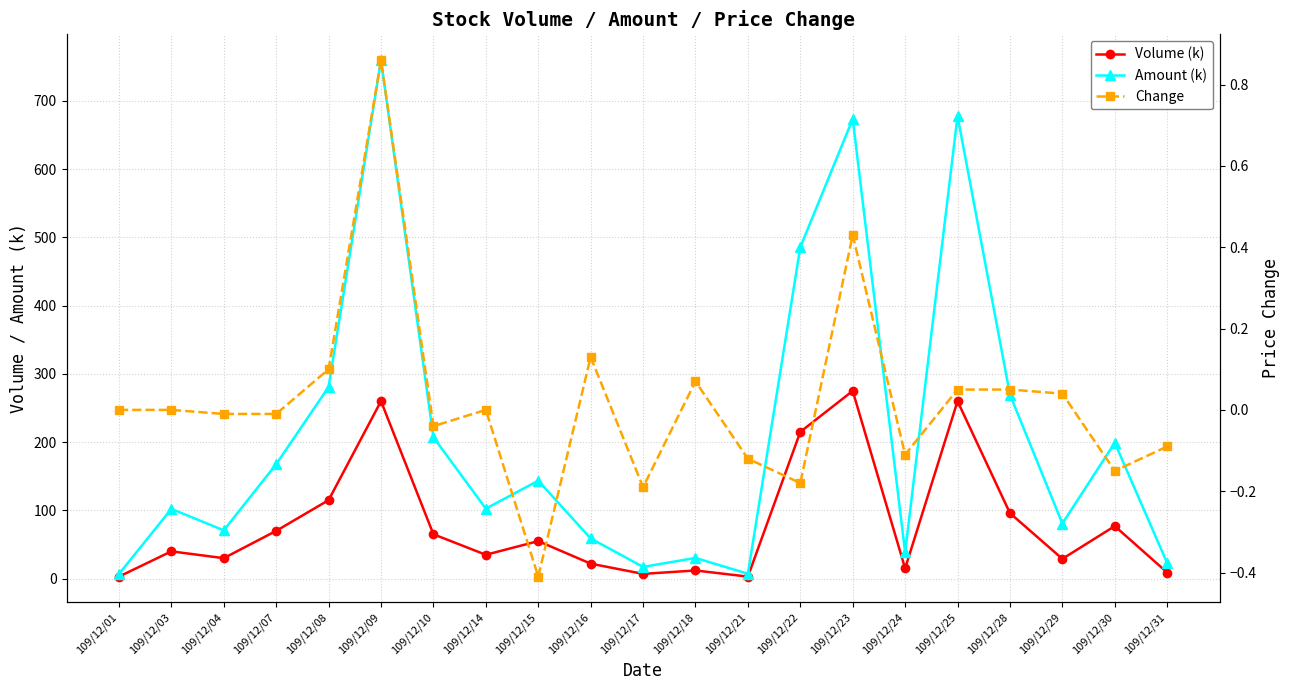

Reading left to right, list all the values displayed in this chart.

Volume (k): 109/12/01=3.0	109/12/03=40.0	109/12/04=30.0	109/12/07=70.0	109/12/08=115.0	109/12/09=260.0	109/12/10=65.0	109/12/14=35.0	109/12/15=55.0	109/12/16=22.0	109/12/17=7.0	109/12/18=12.0	109/12/21=3.0	109/12/22=215.0	109/12/23=275.0	109/12/24=15.0	109/12/25=260.0	109/12/28=96.0	109/12/29=29.0	109/12/30=77.0	109/12/31=9.0
Amount (k): 109/12/01=6.8	109/12/03=102.2	109/12/04=70.8	109/12/07=167.7	109/12/08=280.7	109/12/09=759.5	109/12/10=207.1	109/12/14=102.5	109/12/15=143.5	109/12/16=58.9	109/12/17=17.2	109/12/18=30.3	109/12/21=7.2	109/12/22=485.5	109/12/23=673.2	109/12/24=38.5	109/12/25=677.6	109/12/28=269.5	109/12/29=80.8	109/12/30=199.0	109/12/31=22.8
Change: 109/12/01=0.0	109/12/03=0.0	109/12/04=-0.0	109/12/07=-0.0	109/12/08=0.1	109/12/09=0.9	109/12/10=-0.0	109/12/14=0.0	109/12/15=-0.4	109/12/16=0.1	109/12/17=-0.2	109/12/18=0.1	109/12/21=-0.1	109/12/22=-0.2	109/12/23=0.4	109/12/24=-0.1	109/12/25=0.1	109/12/28=0.1	109/12/29=0.0	109/12/30=-0.1	109/12/31=-0.1